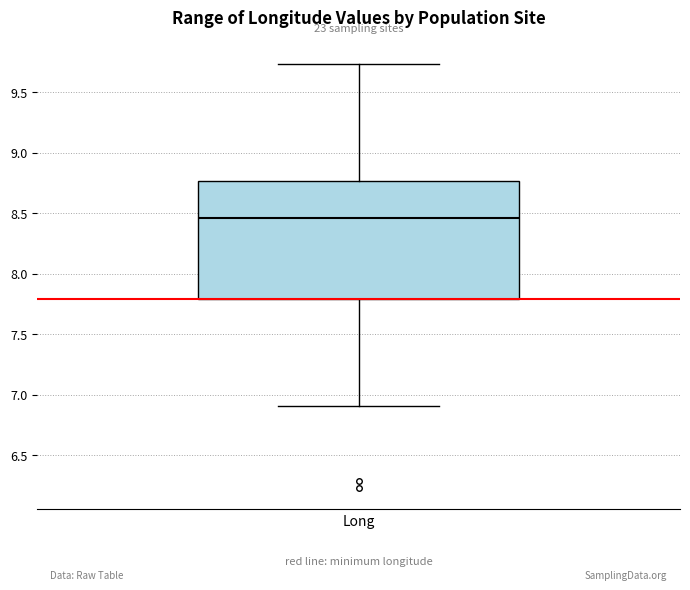

Read this box plot against the y-axis: the position of the median line, the range covered by the box, and the ends of both whiskers. The values are not printed on the chart, so give them approximately, as read against the axis.

median 8.45, box 7.80 to 8.75, whiskers 6.90 to 9.75